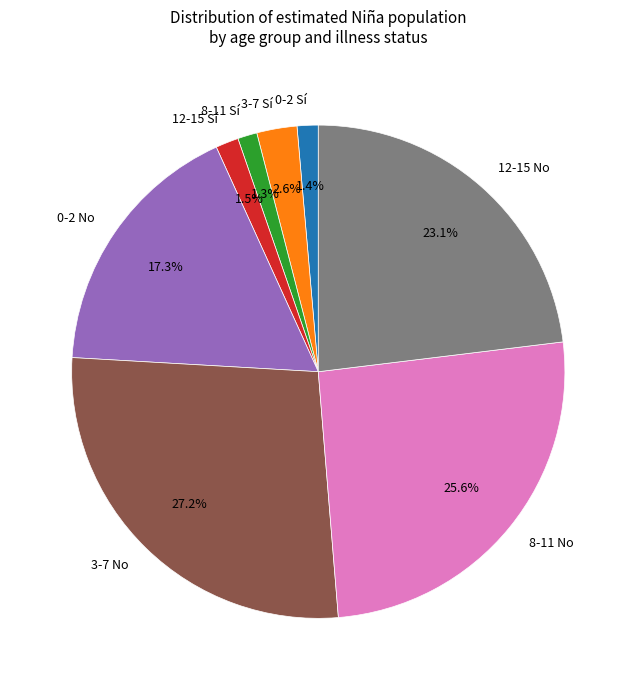

Between 12-15 No and 12-15 Sí, which is larger?

12-15 No